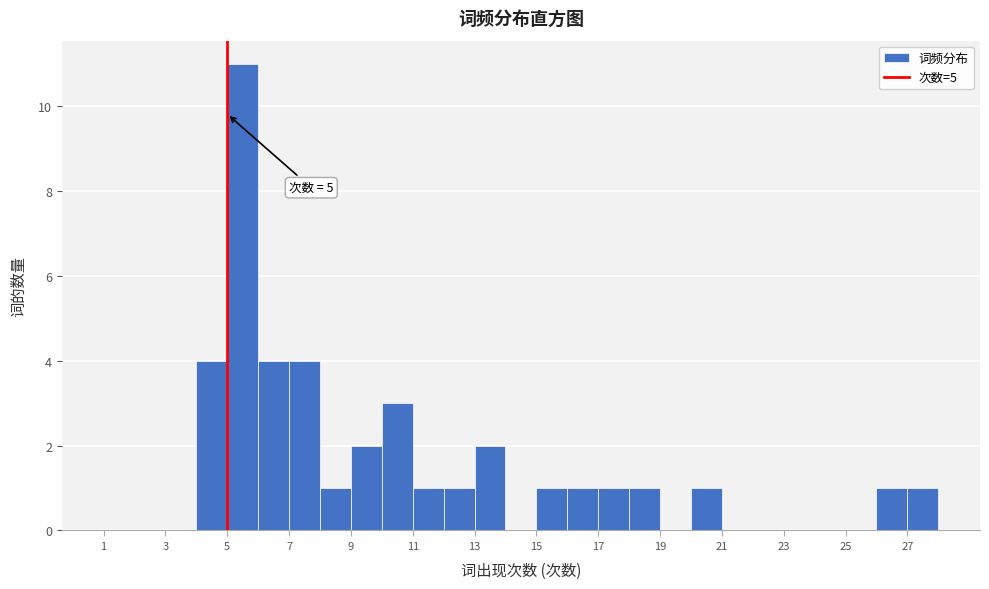

Over which range of the x-axis is the bar tallest?

5 to 6